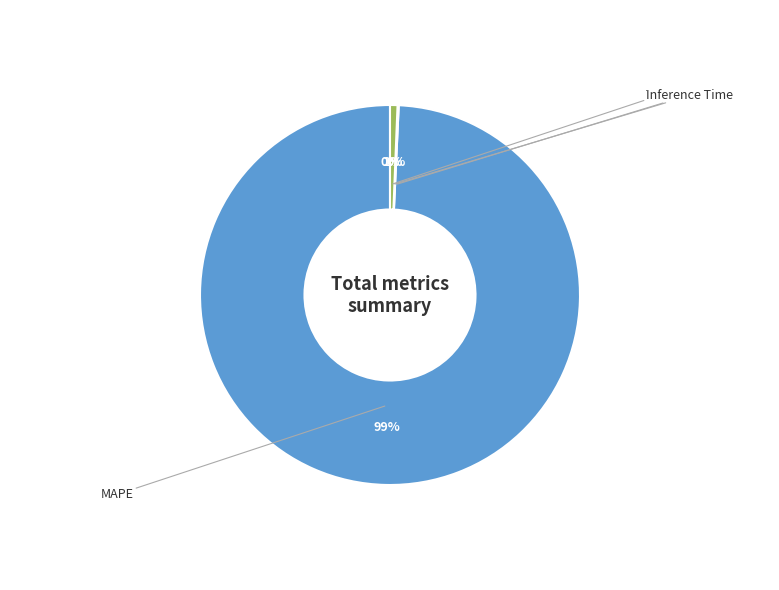

Does any single category account for the majority?

Yes